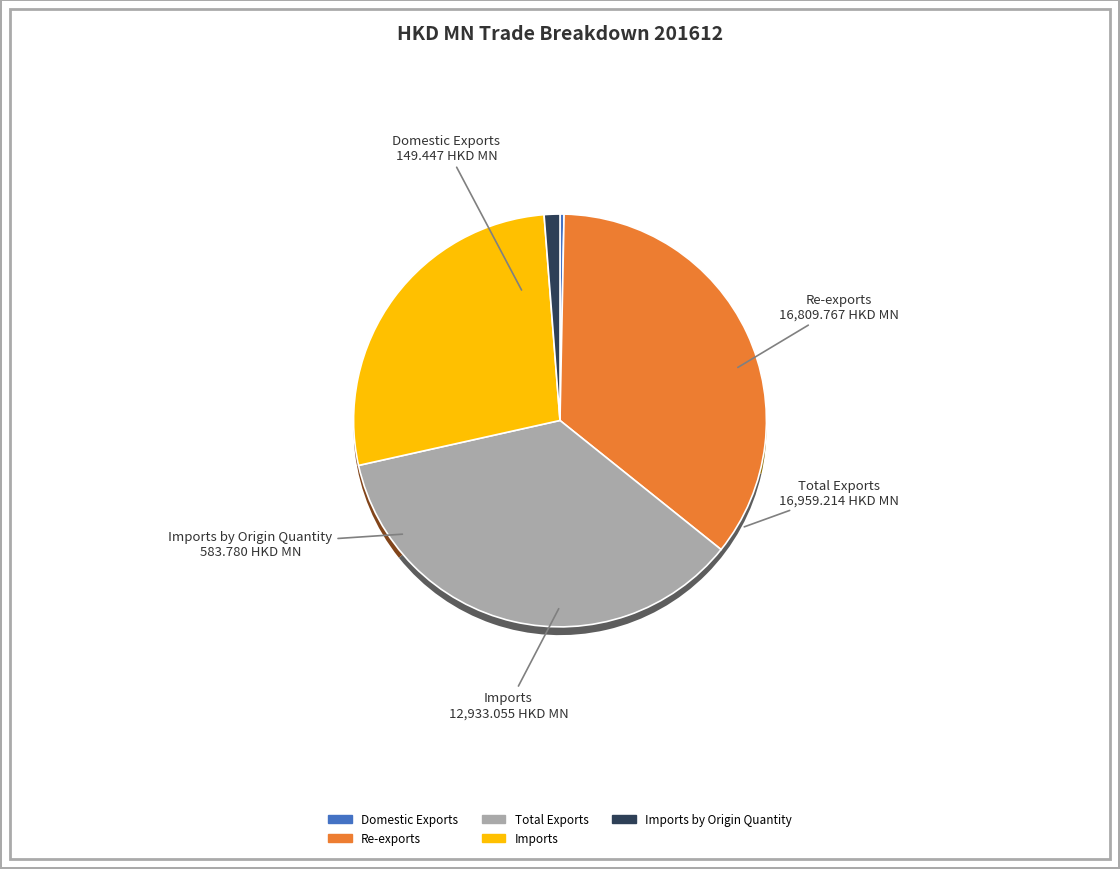

To the nearest percent, what portion does Total Exports represent?

36%